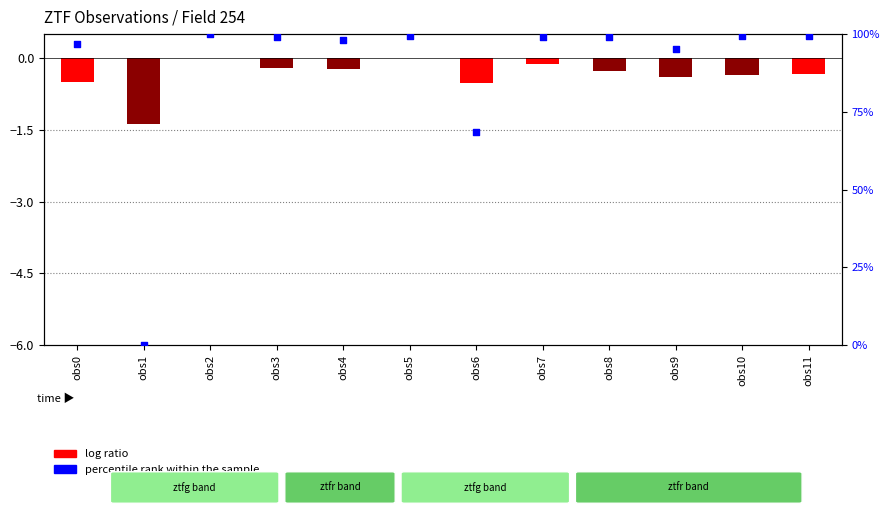

At how many categories does at least one series exceed 61?

11